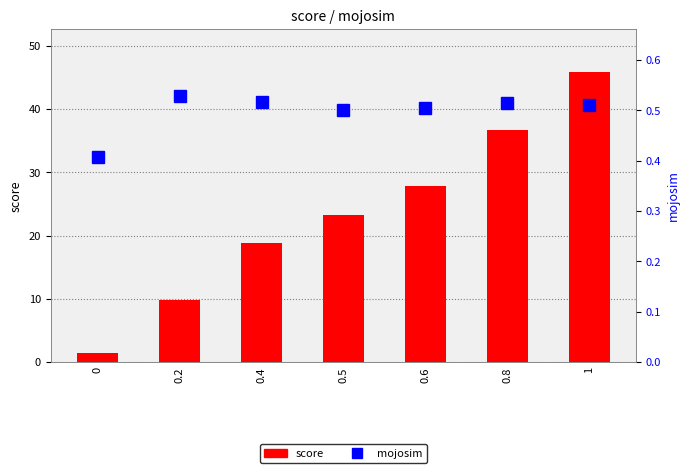

What is the value of the score bar at the 1st from the left?

1.4